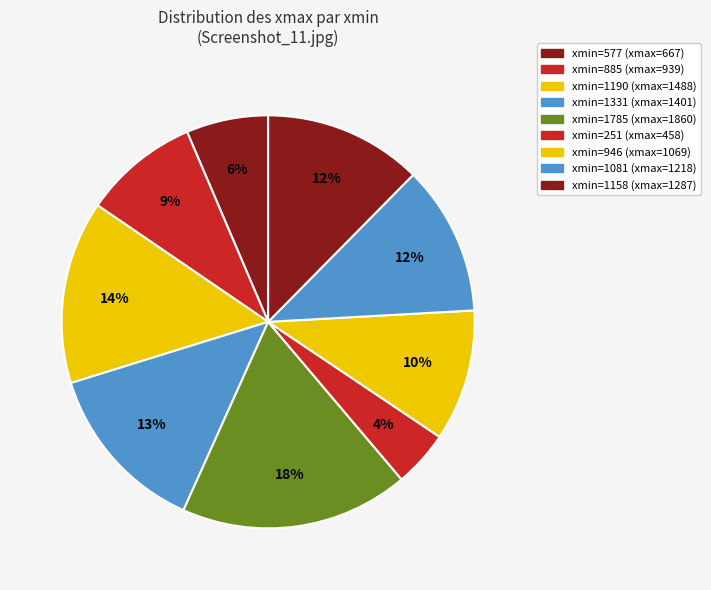

Count the number of slices in the pie.

9